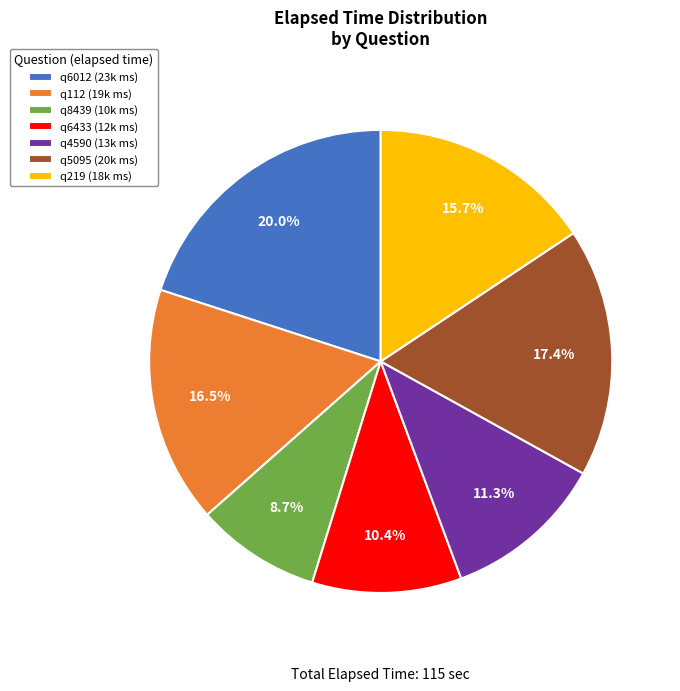

To the nearest percent, what is the average slice percentage?

14%